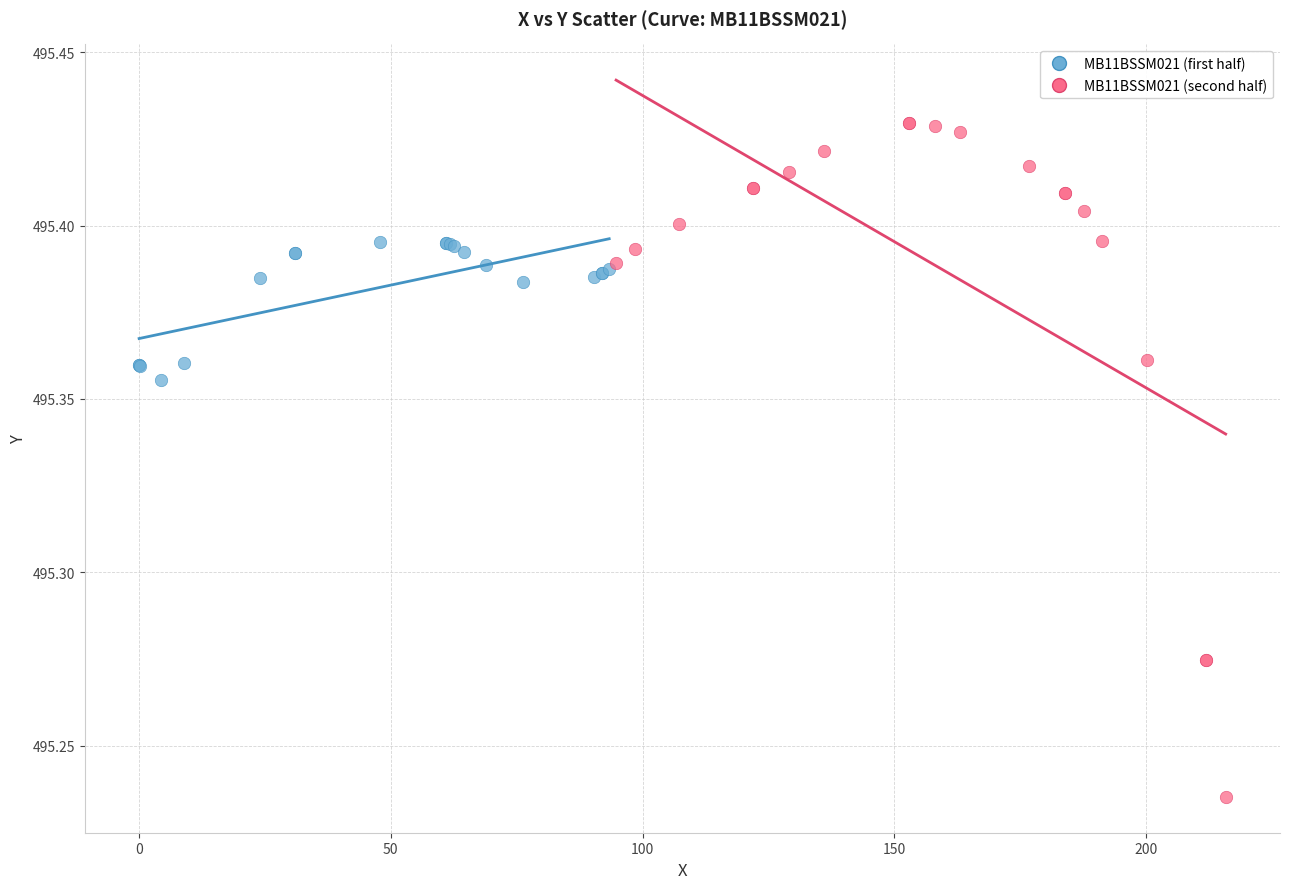

Which series has the largest Y range (max minus min)?

MB11BSSM021 (second half)